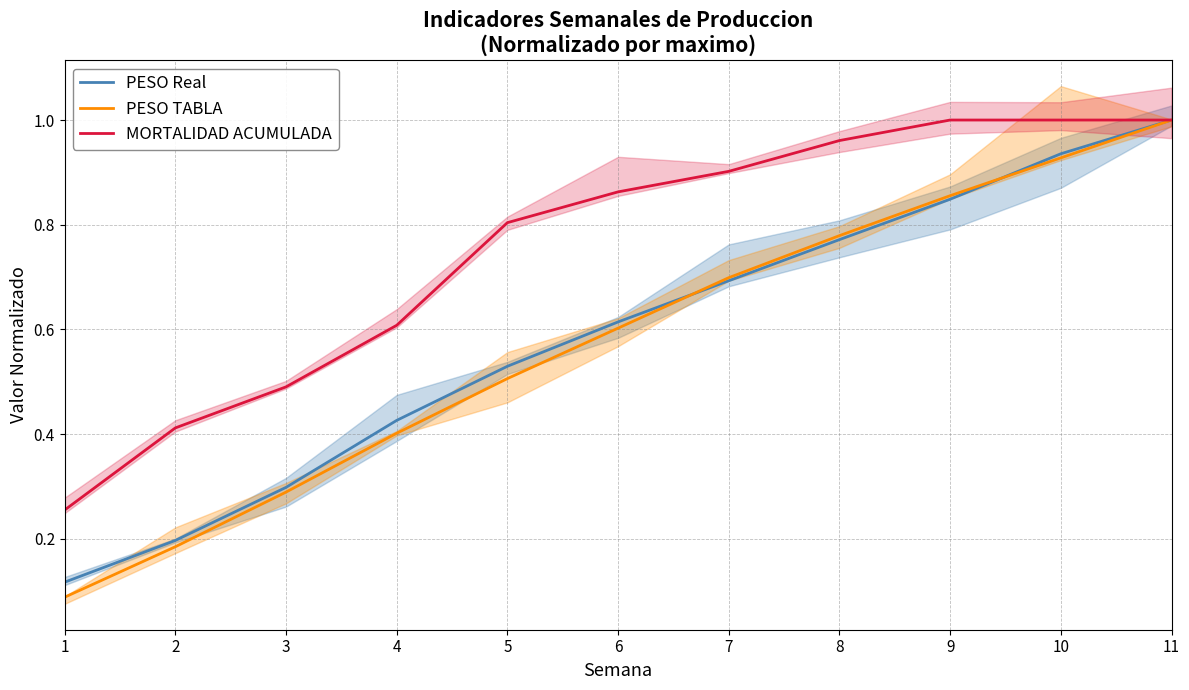

Between 2 and 8, which series saw the biggest shift?

PESO TABLA